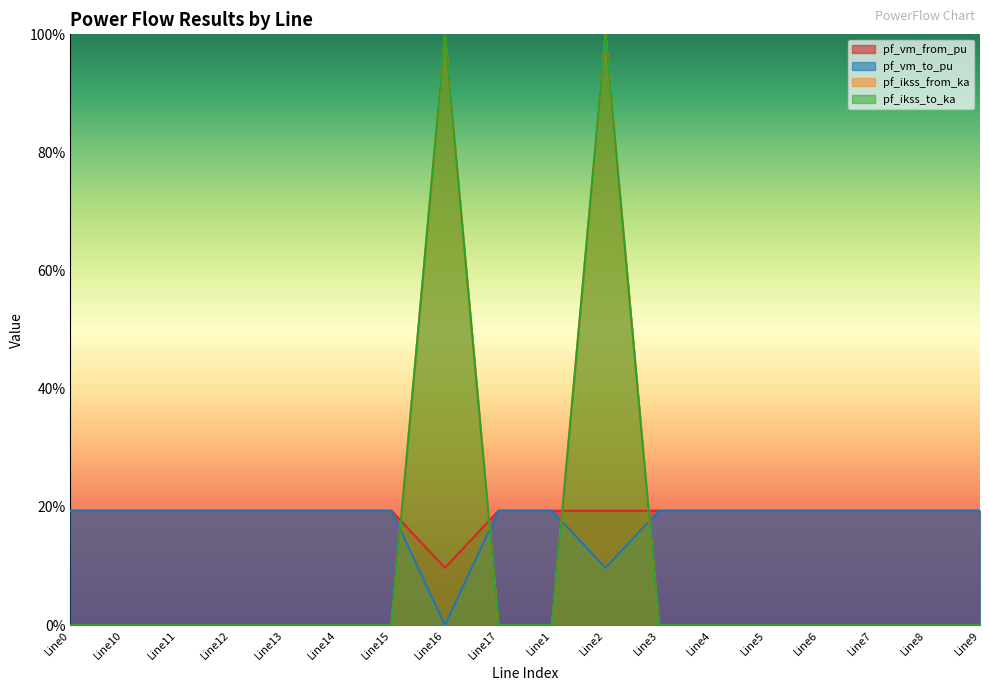

Reading left to right, extract all data points from this chart.

pf_vm_from_pu: 0.2	0.2	0.2	0.2	0.2	0.2	0.2	0.1	0.2	0.2	0.2	0.2	0.2	0.2	0.2	0.2	0.2	0.2
pf_vm_to_pu: 0.2	0.2	0.2	0.2	0.2	0.2	0.2	0.0	0.2	0.2	0.1	0.2	0.2	0.2	0.2	0.2	0.2	0.2
pf_ikss_from_ka: 0.0	0.0	0.0	0.0	0.0	0.0	0.0	1.0	0.0	0.0	1.0	0.0	0.0	0.0	0.0	0.0	0.0	0.0
pf_ikss_to_ka: 0.0	0.0	0.0	0.0	0.0	0.0	0.0	1.0	0.0	0.0	1.0	0.0	0.0	0.0	0.0	0.0	0.0	0.0